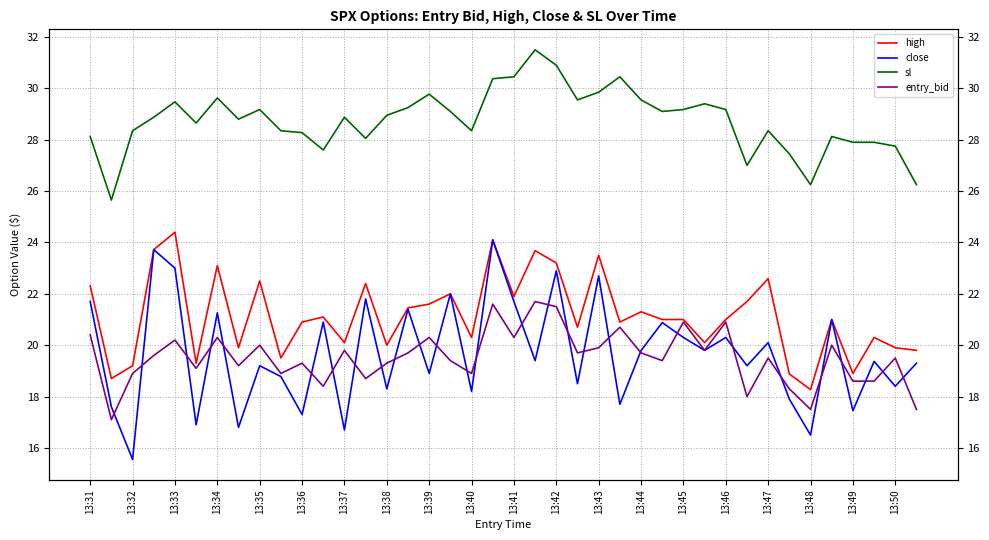

What is the value of the close point at the 21st from the left?

21.7